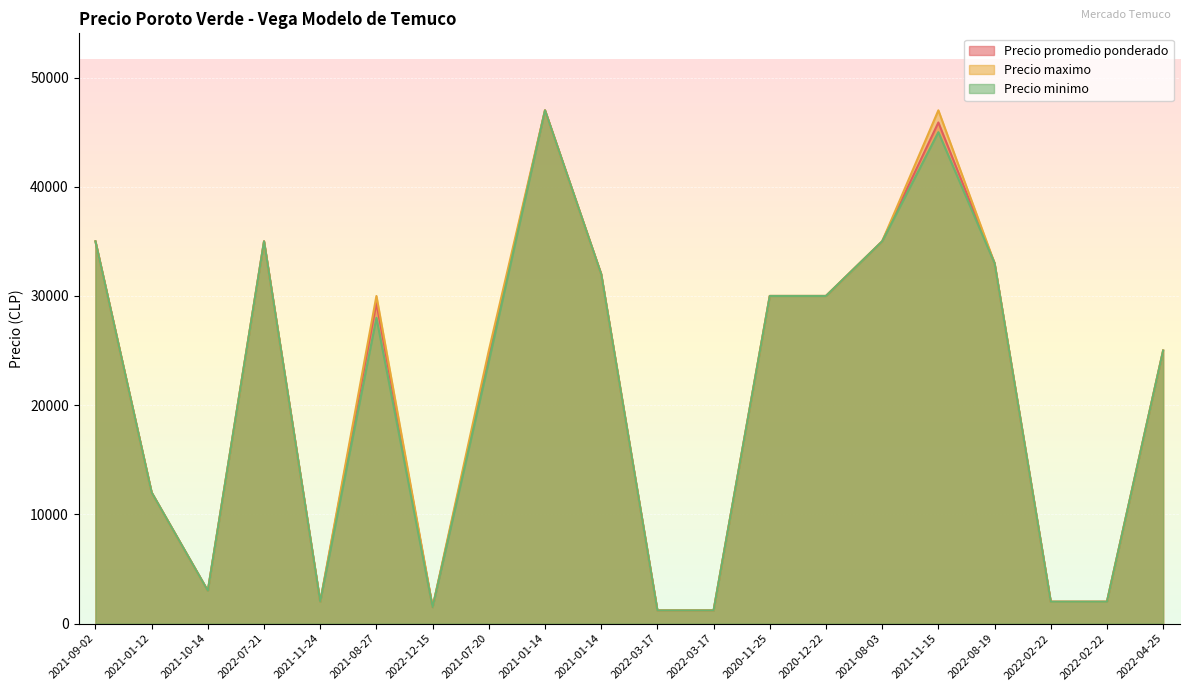

What is the smallest value displayed?

1200